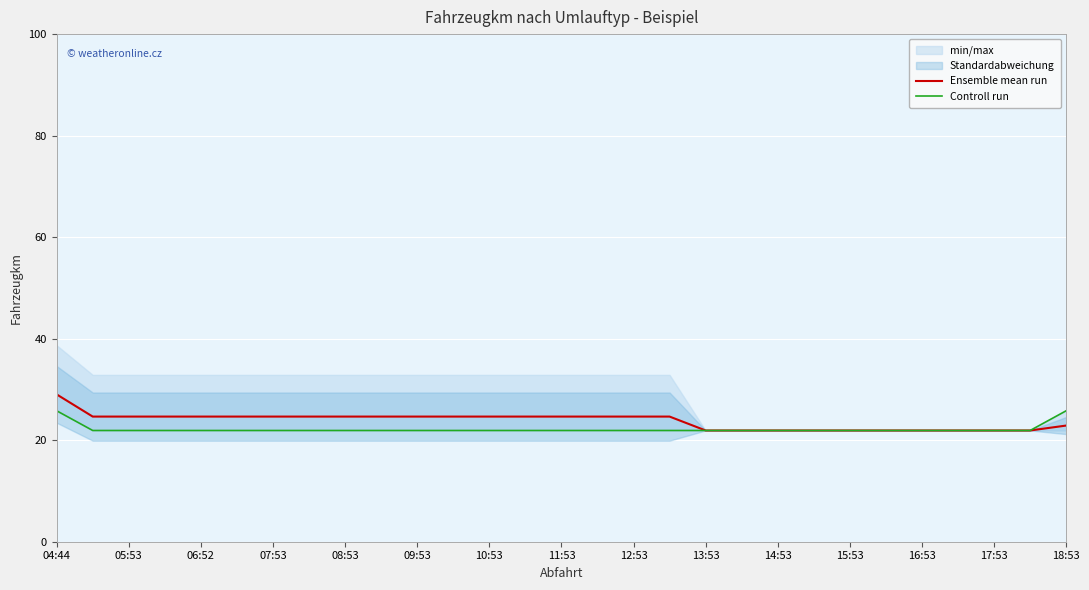

True or false: Ensemble mean run has a value of 24.7 at 07:53.

True